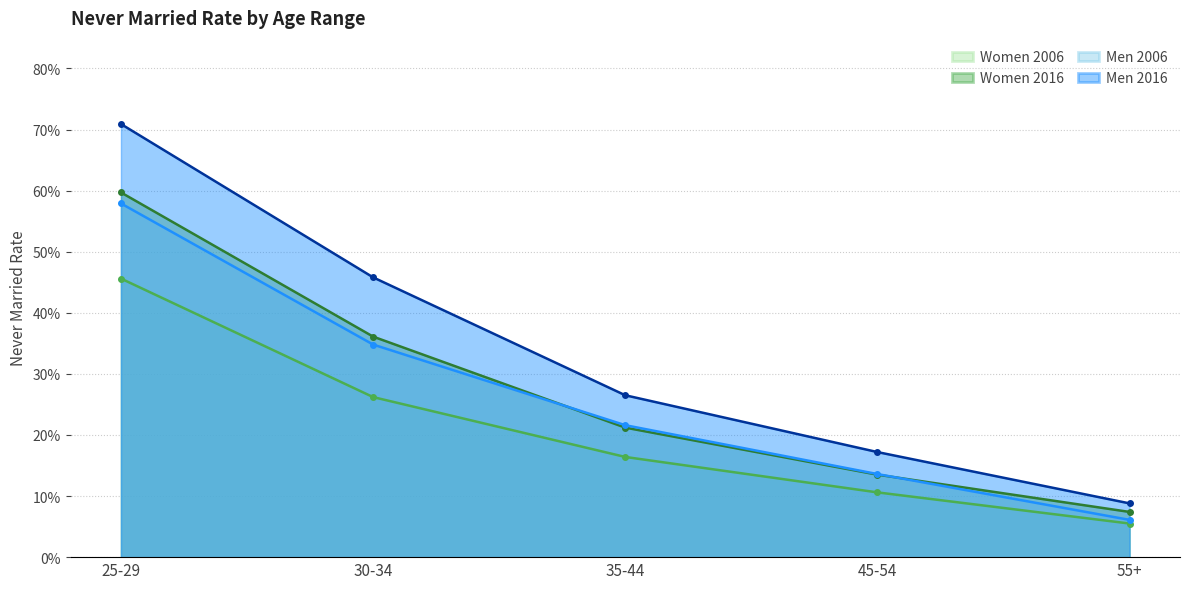

Between 35-44 and 45-54, which series saw the biggest shift?

Men 2016